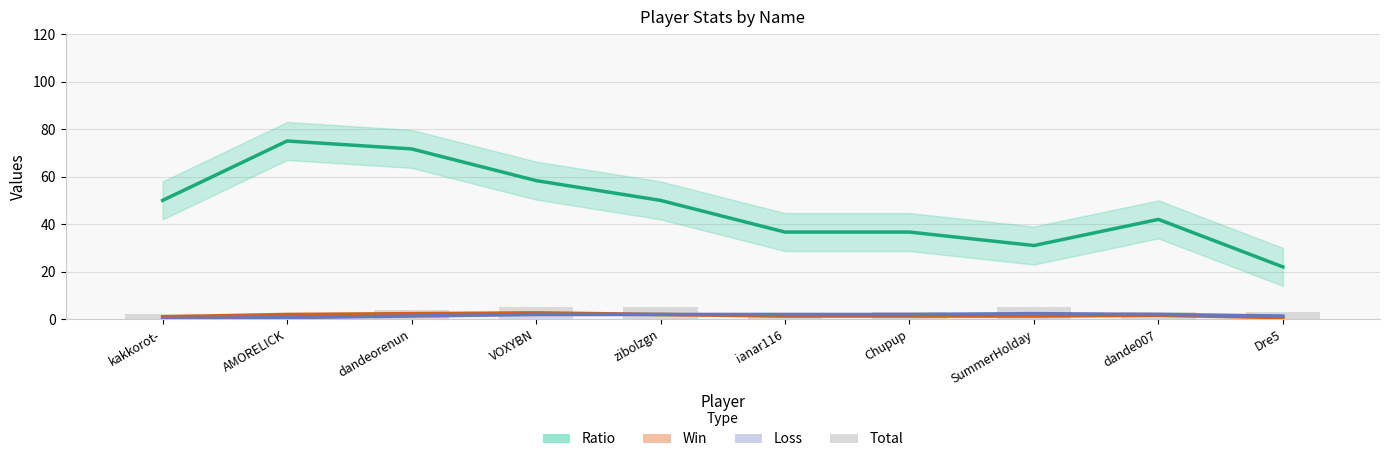

True or false: Ratio has a value of 46.2 at dandeorenun.

False